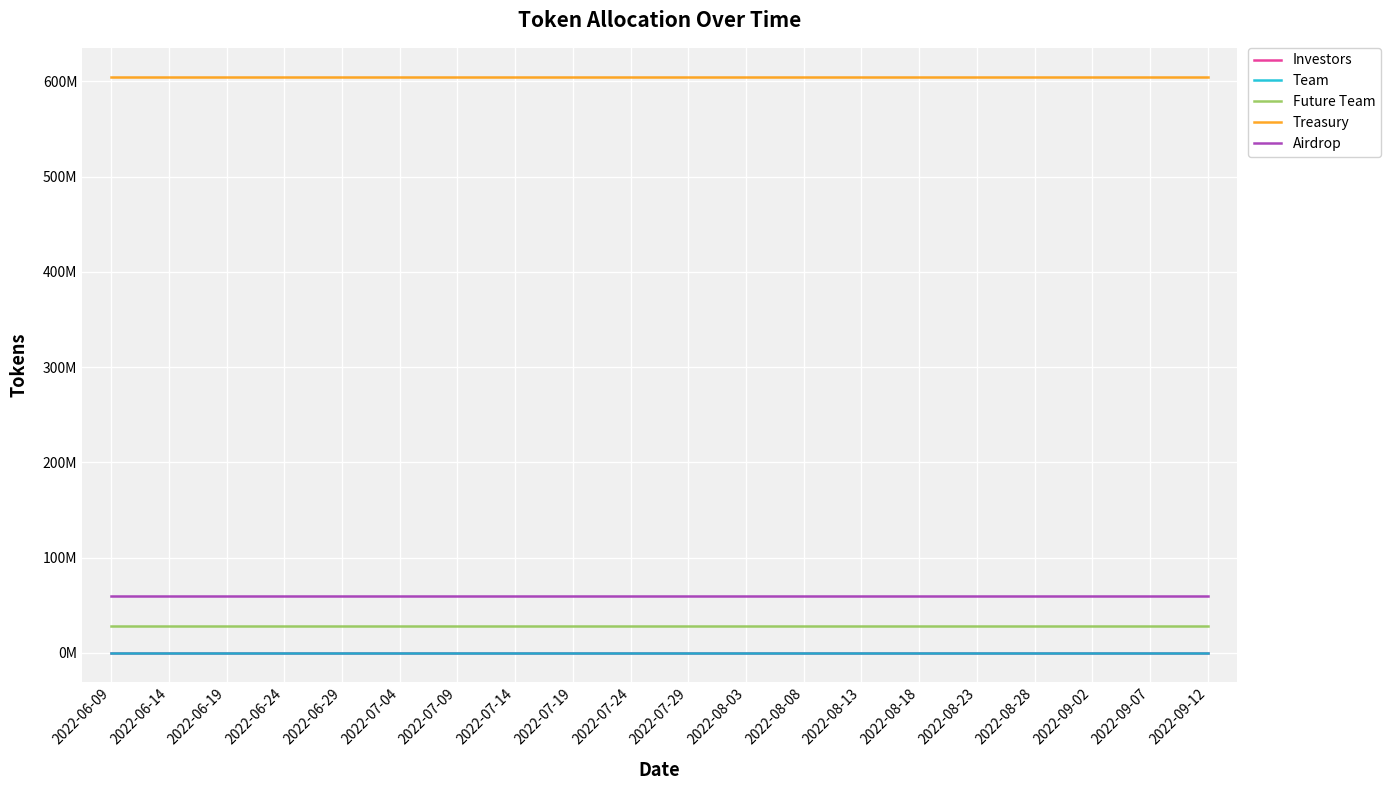

True or false: Investors and Treasury intersect in this chart.

False